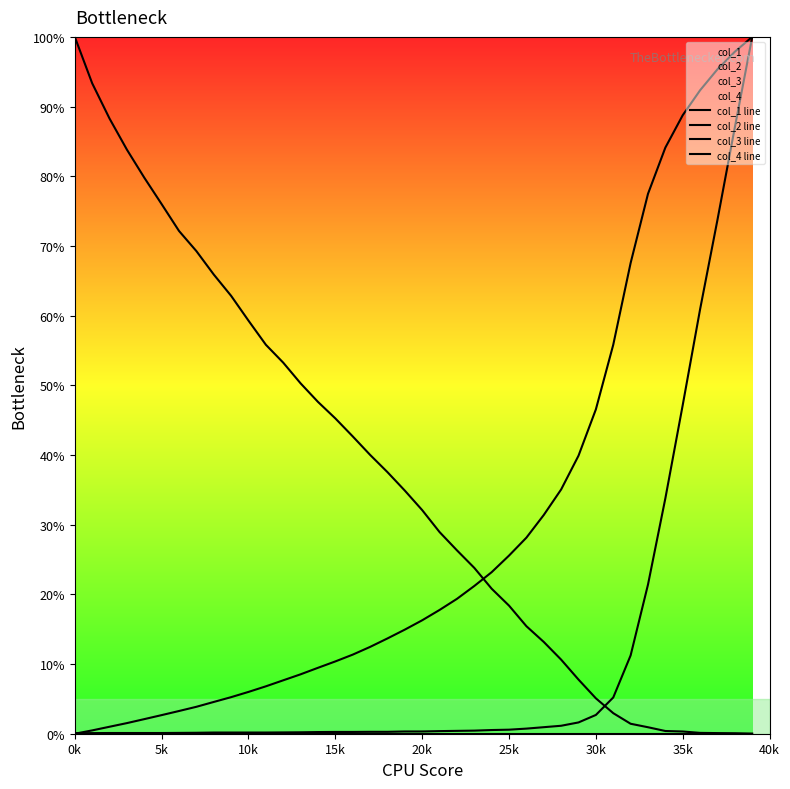

Is it true that col_4 line equals 0.0 at 30k?

True